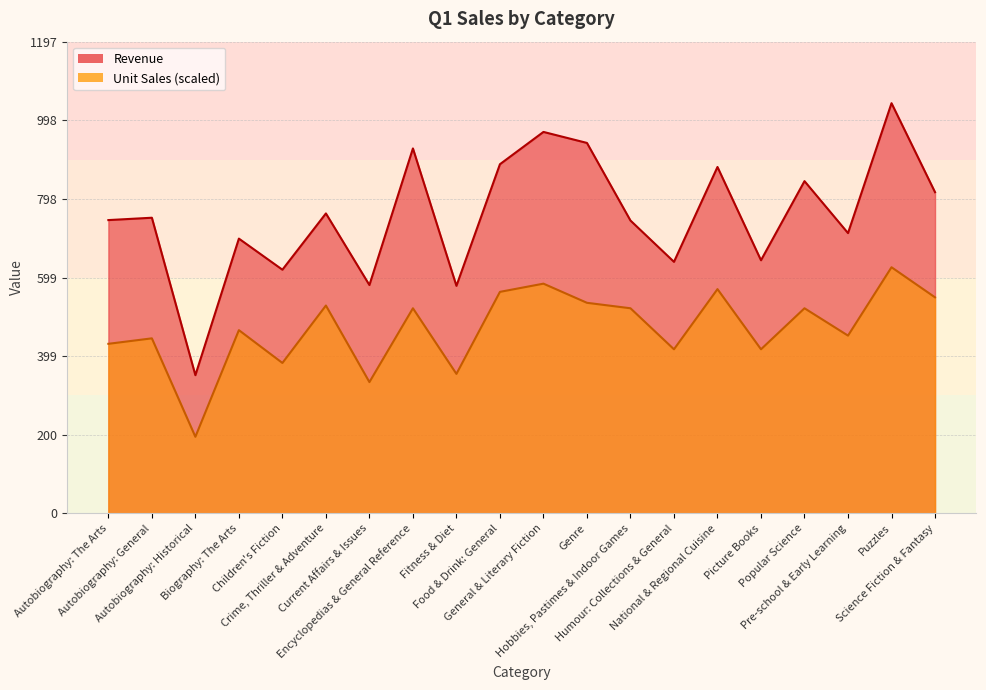

Does the chart display data point markers on the line(s)?

No